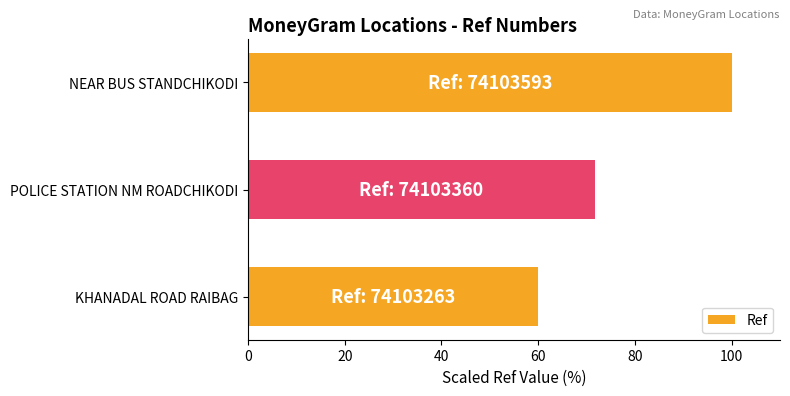

Count the number of data series in this chart.

1